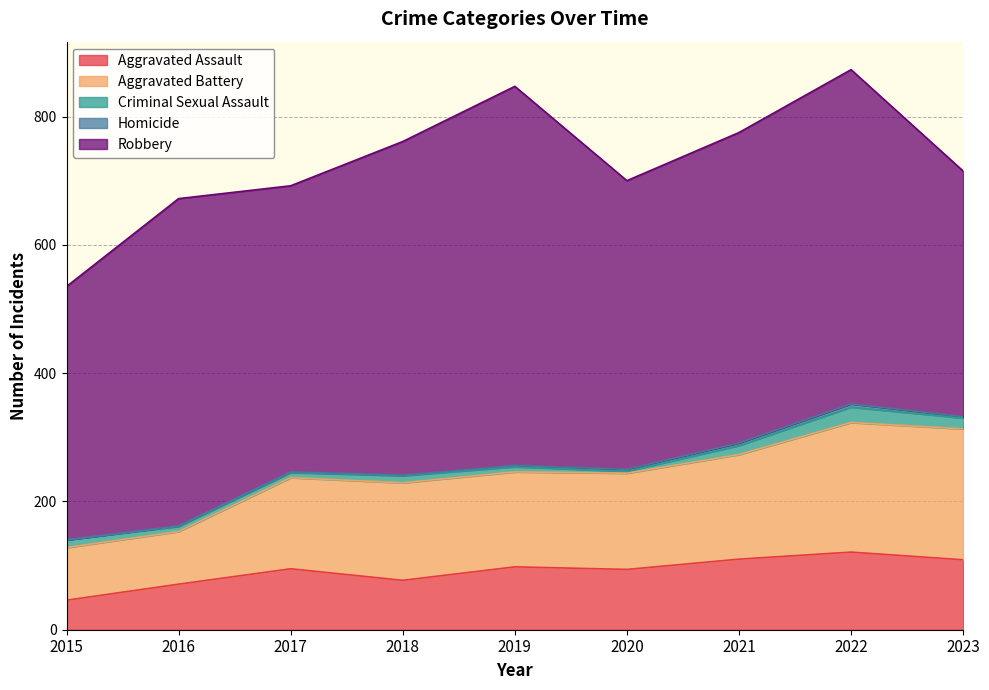

Does the chart display data point markers on the line(s)?

No